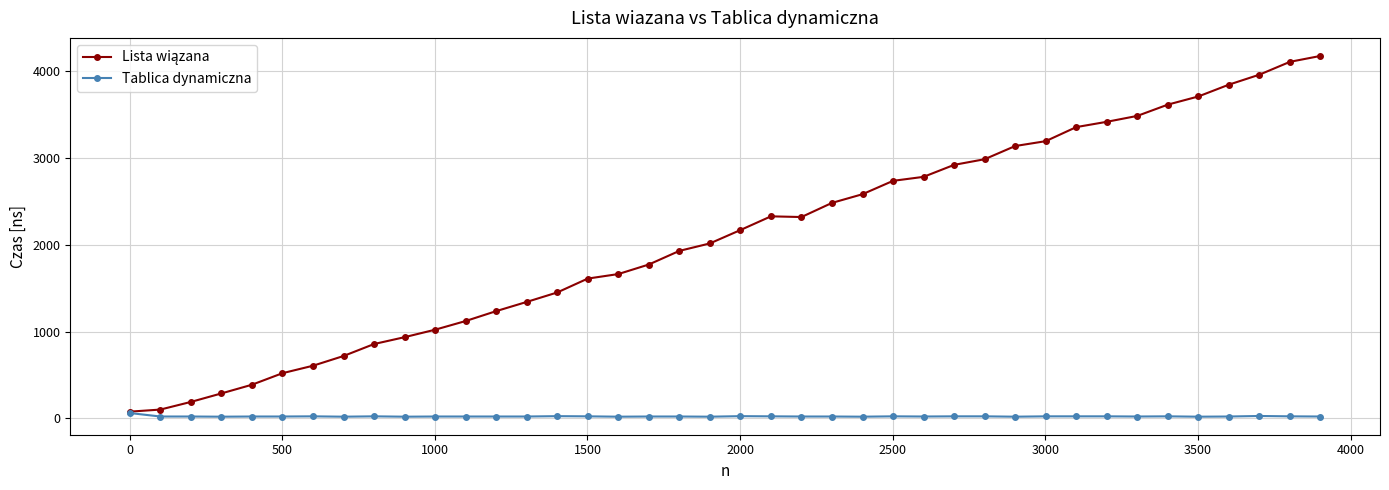

At how many categories does at least one series exceed 1477?

25